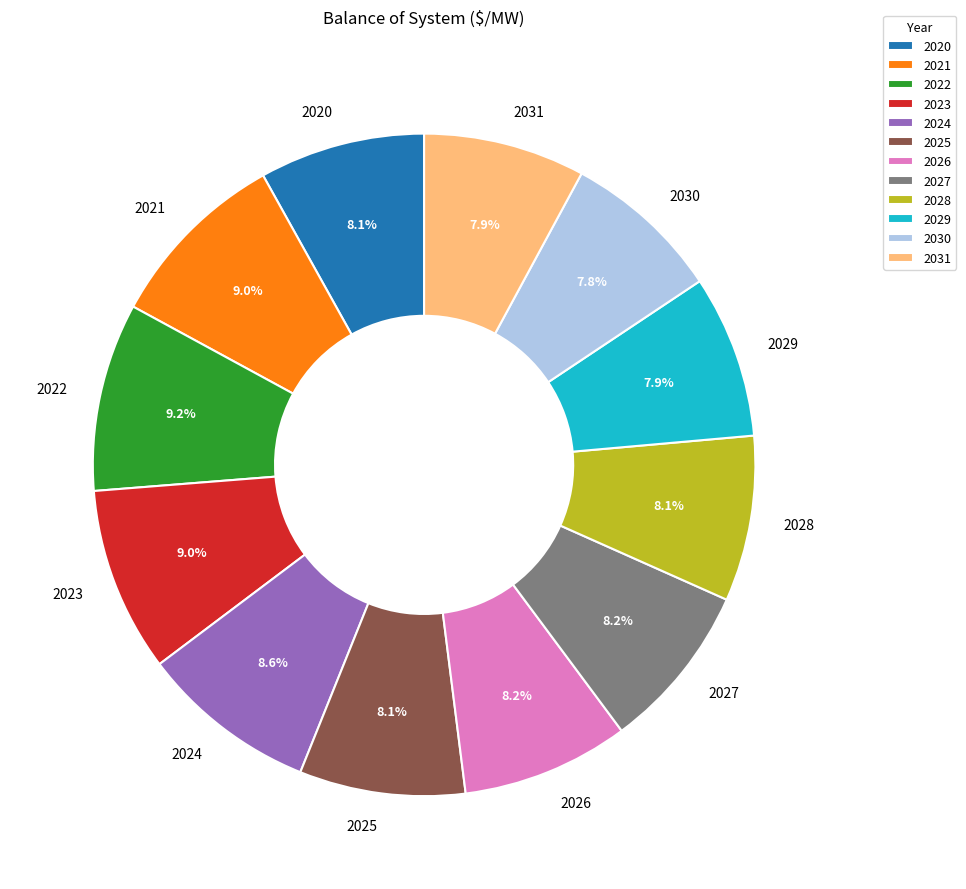

How many segments does this pie chart have?

12